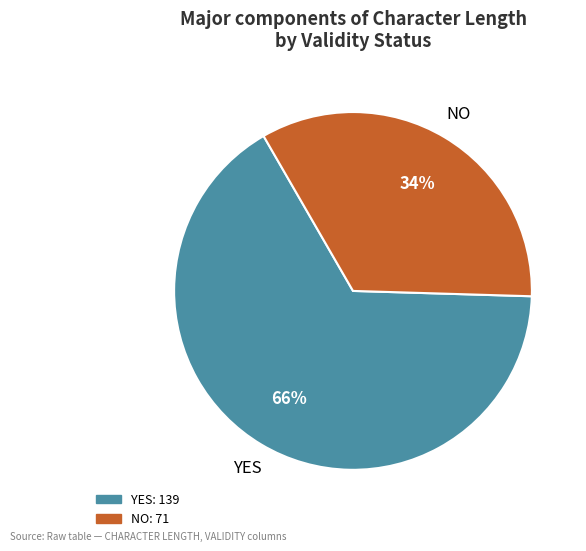

To the nearest percent, what is the average slice percentage?

50%